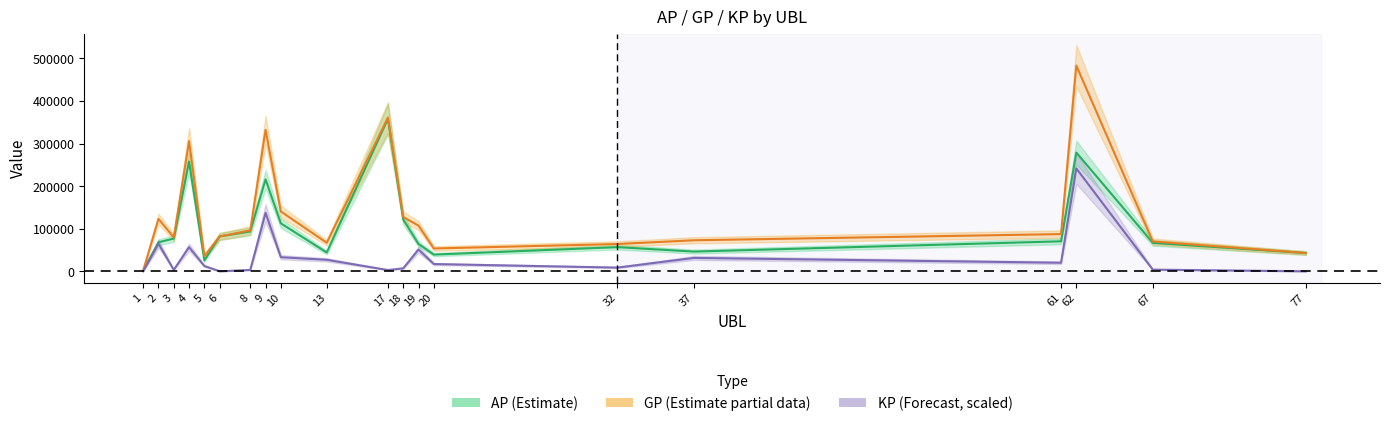

List the series in order of their overall mean, lowest first.

KP, AP, GP